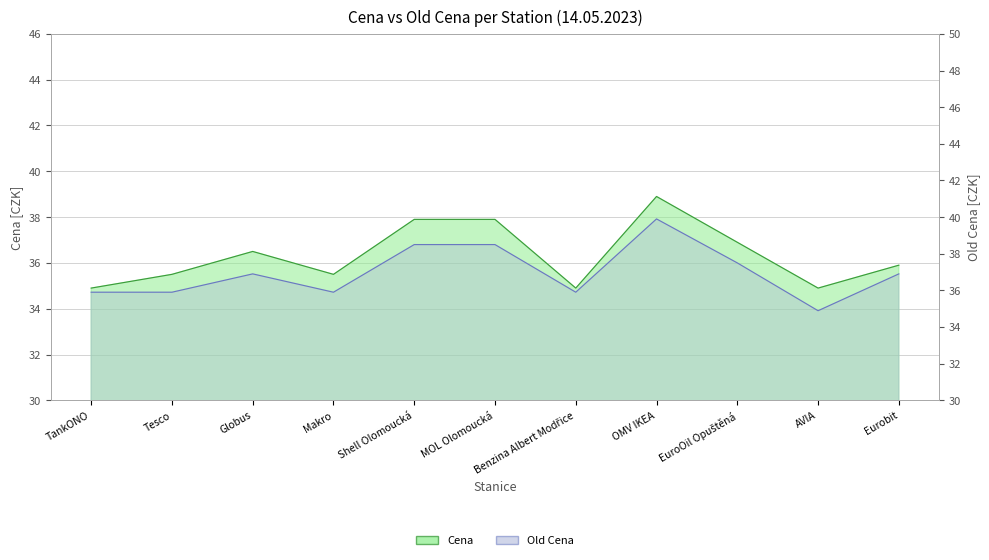

What position from the right is Makro?

8